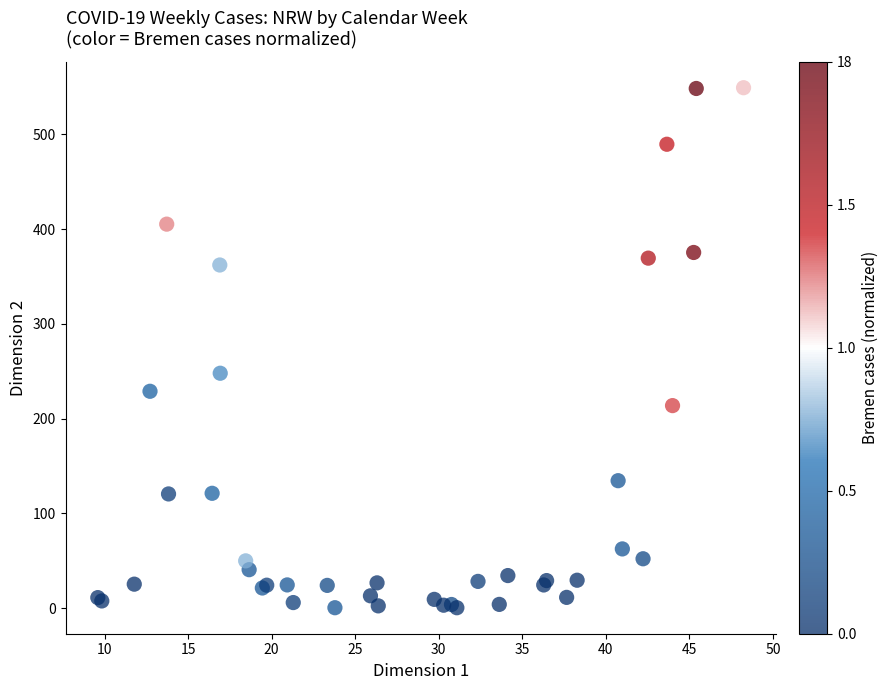

What Y value in the scatter plot is closest to 274?

247.9